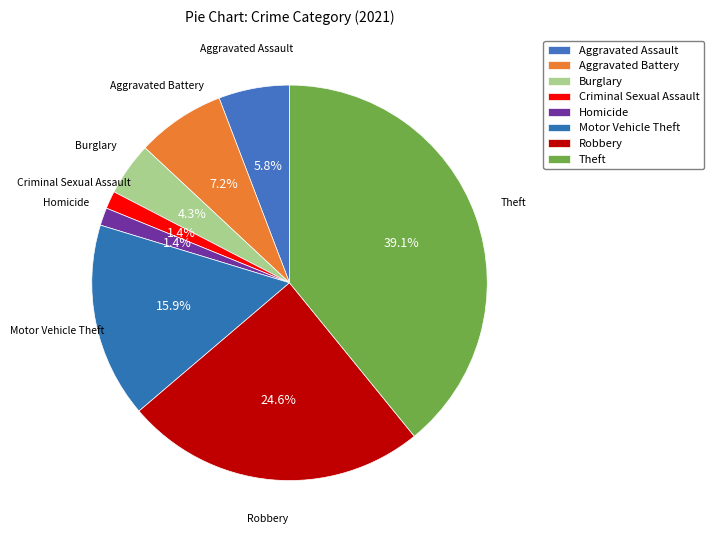

The Homicide slice represents 1% of the pie. True or false?

True